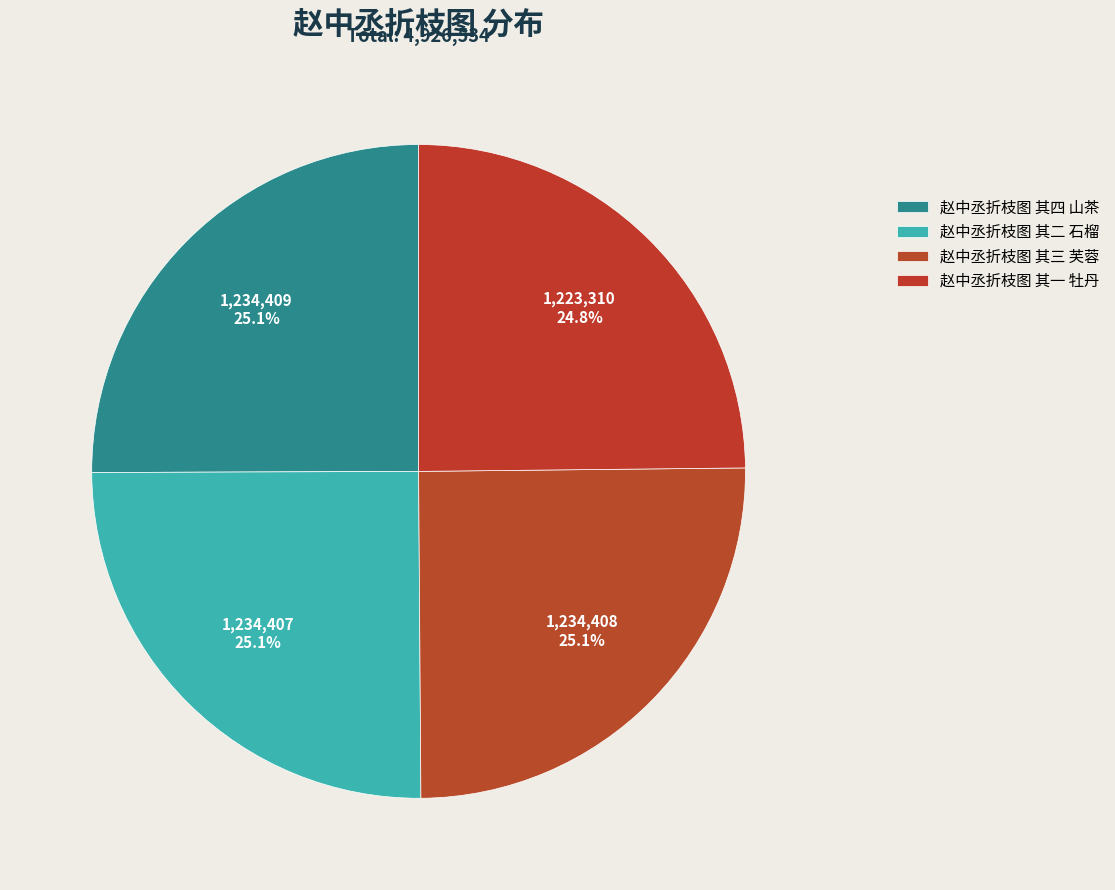

What percentage is the 赵中丞折枝图 其二 石榴 slice, to the nearest percent?

25%